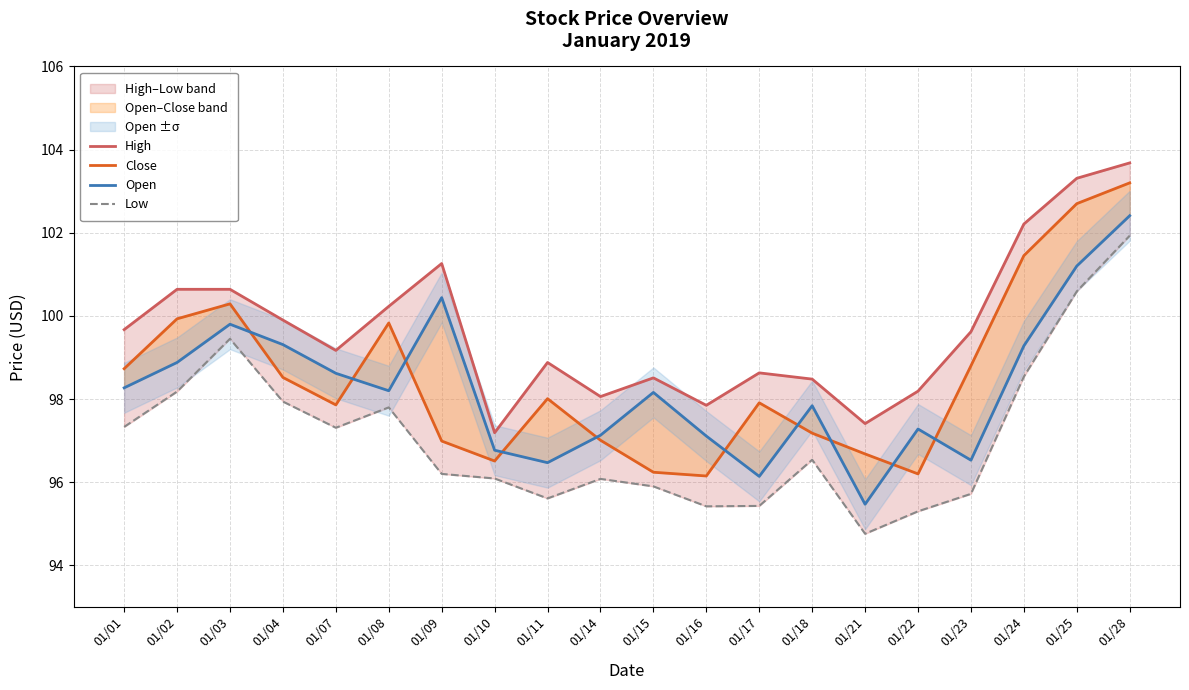

Which series has the largest total across all categories?

High